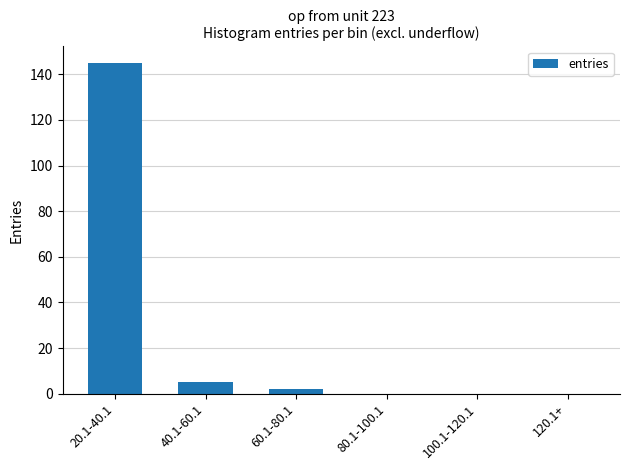

At which label does the data first exceed 2?

20.1-40.1